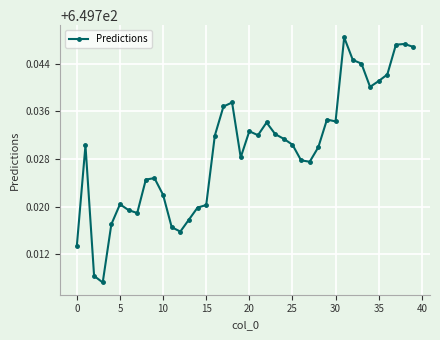

Does the chart display data point markers on the line(s)?

Yes